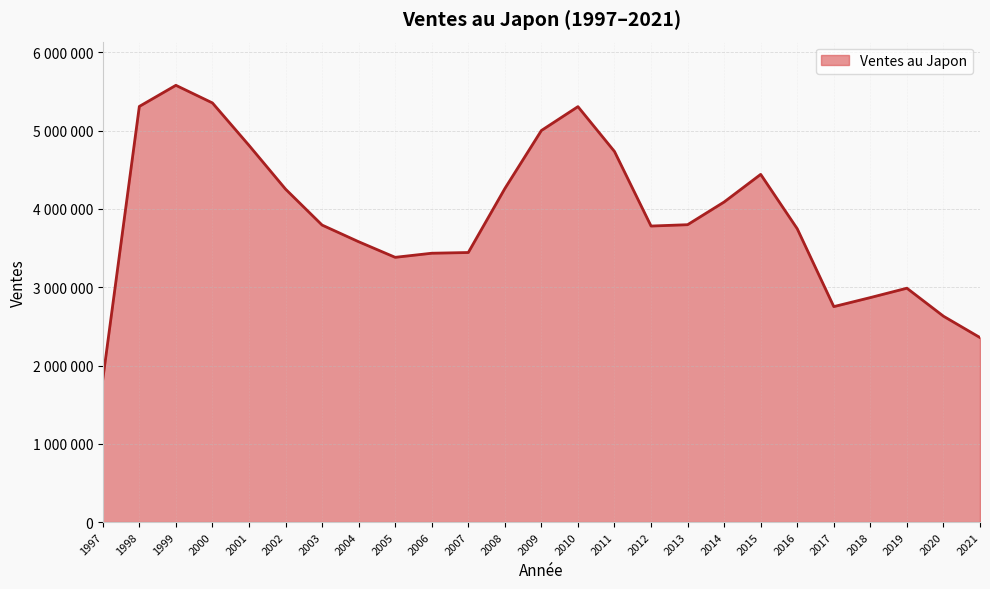

True or false: the data shows 4442492 at 2015.

True